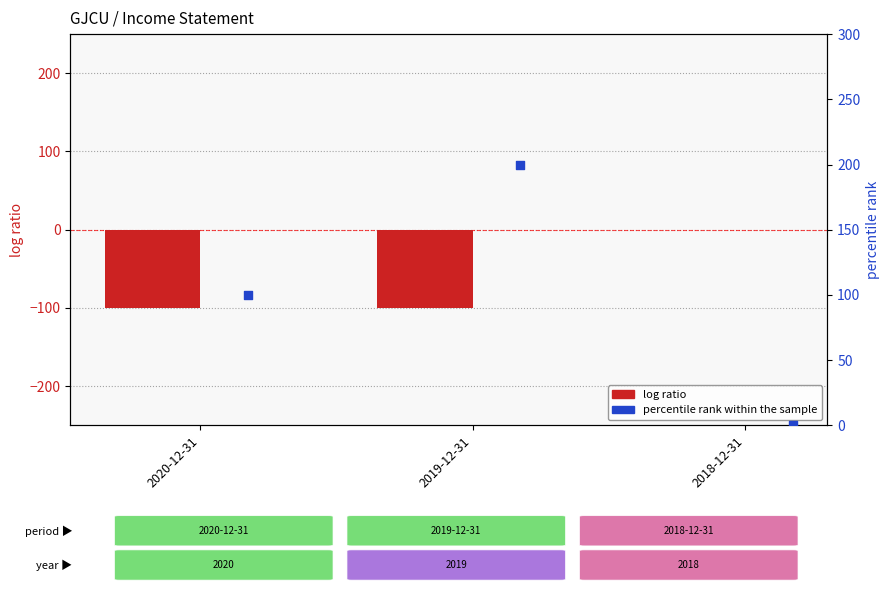

Which series reaches the maximum Y coordinate?

percentile rank within the sample